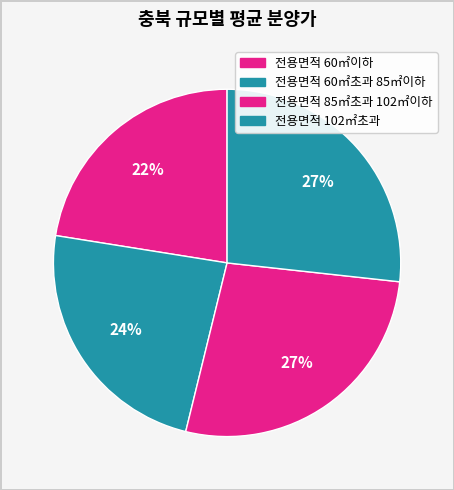

Is there a majority slice in this chart?

No